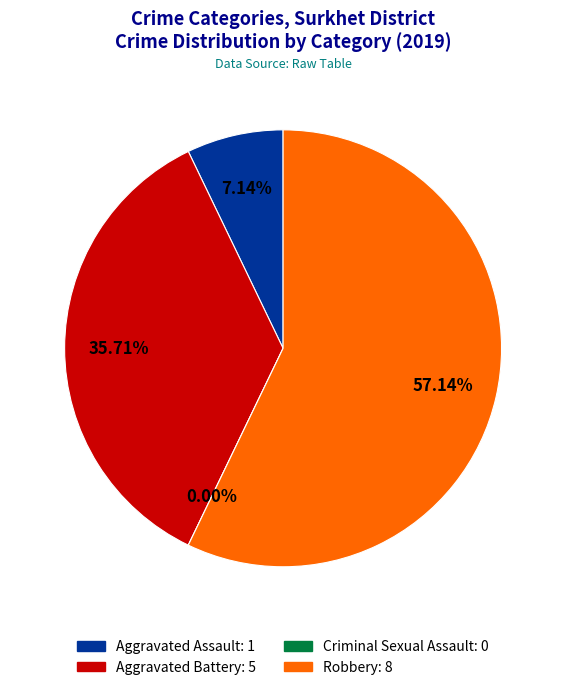

To the nearest percent, what portion does Robbery represent?

57%